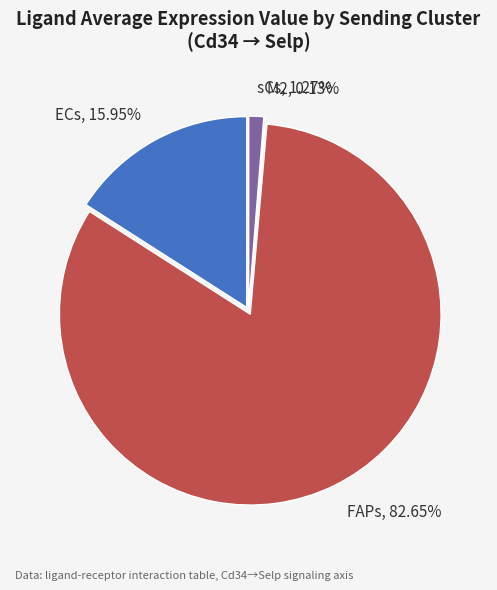

Is the sum of sCs and ECs greater than half?

No